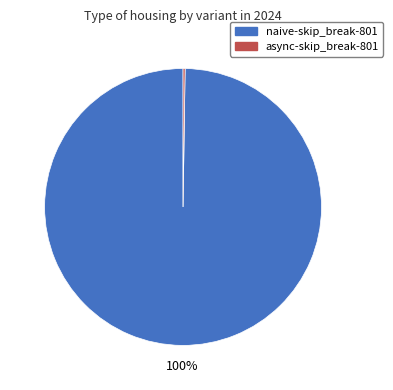

To the nearest percent, what portion does naive-skip_break-801 represent?

100%